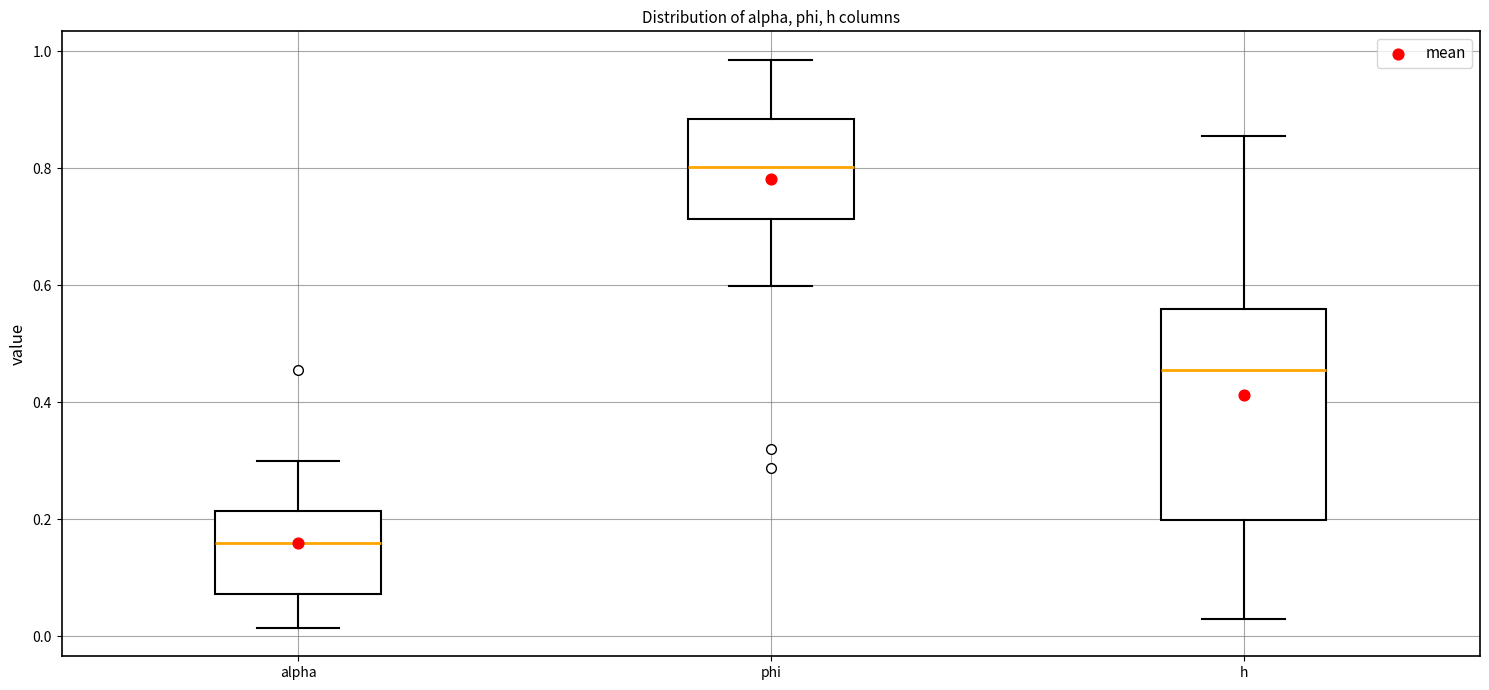

Reading left to right, read every box against the y-axis: the position of its median line, the range the box covers, and the ends of its whiskers. The values are not printed on the chart, so give them approximately, as read against the axis.

alpha: median 0.16, box 0.08 to 0.22, whiskers 0.02 to 0.30
phi: median 0.80, box 0.72 to 0.88, whiskers 0.60 to 0.98
h: median 0.46, box 0.20 to 0.56, whiskers 0.02 to 0.86